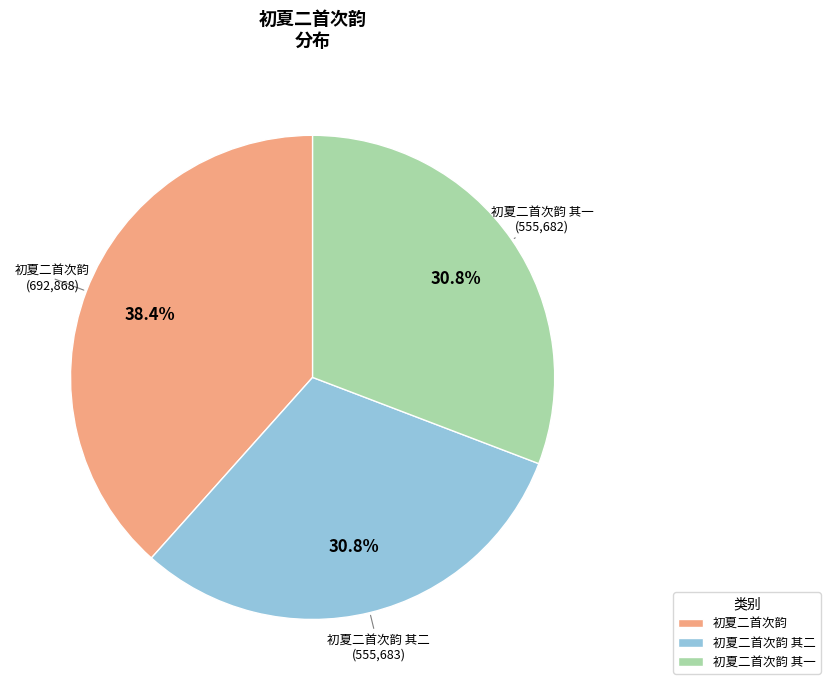

Is there a majority slice in this chart?

No